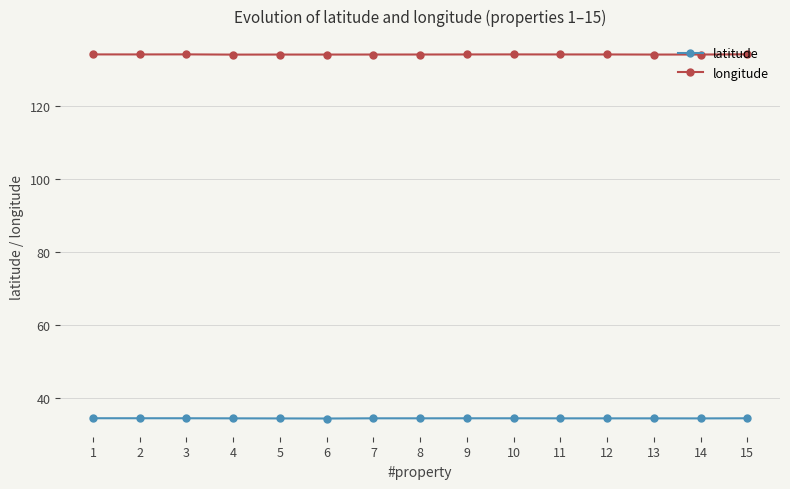

What is the value of the longitude point at the 1st from the left?

134.1